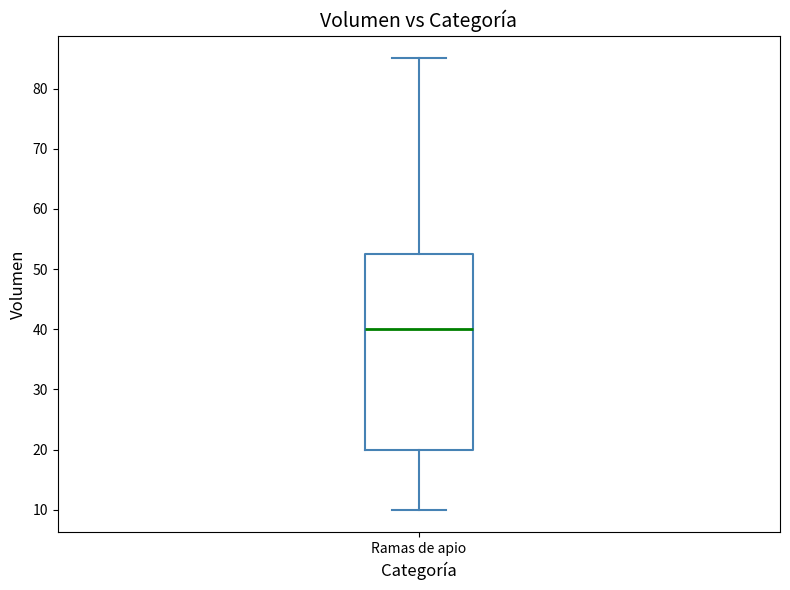

Where does the median line of the box for Ramas de apio sit on the y-axis? The values are not printed on the chart, so give them approximately, as read against the axis.

40